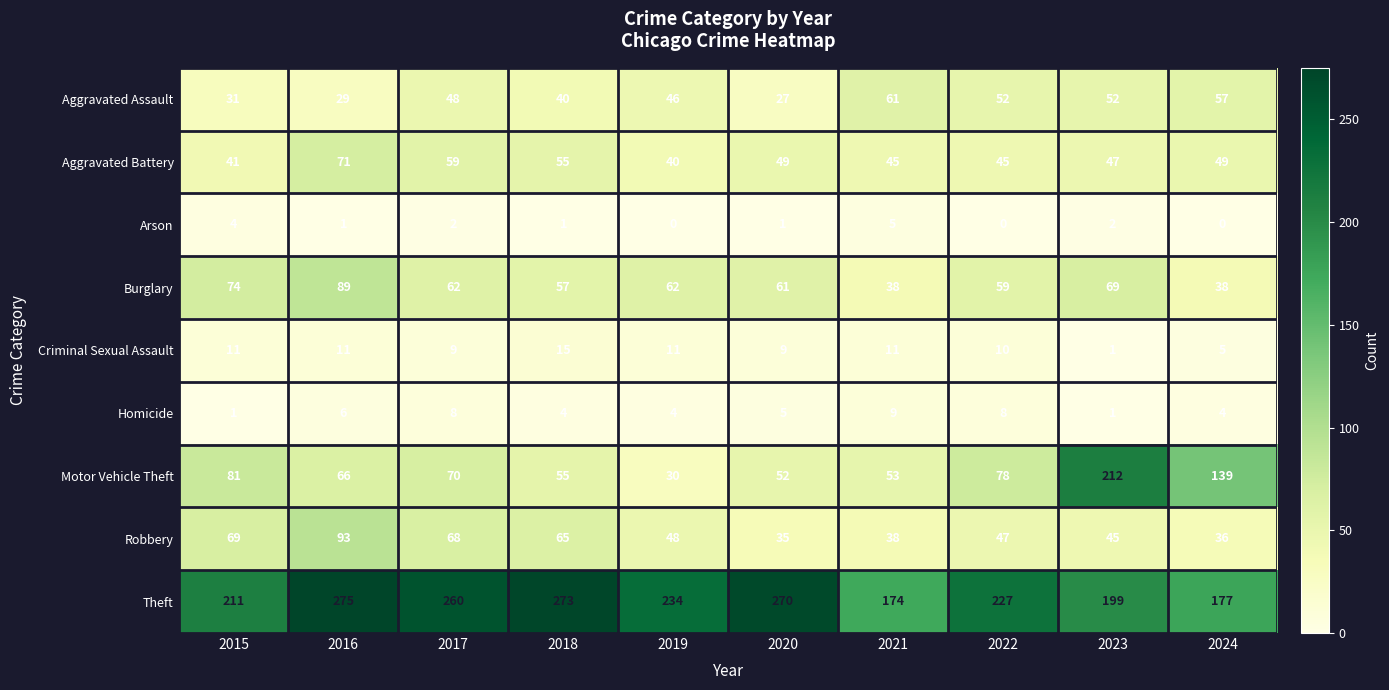

At which label is Robbery closest to 64?

2018